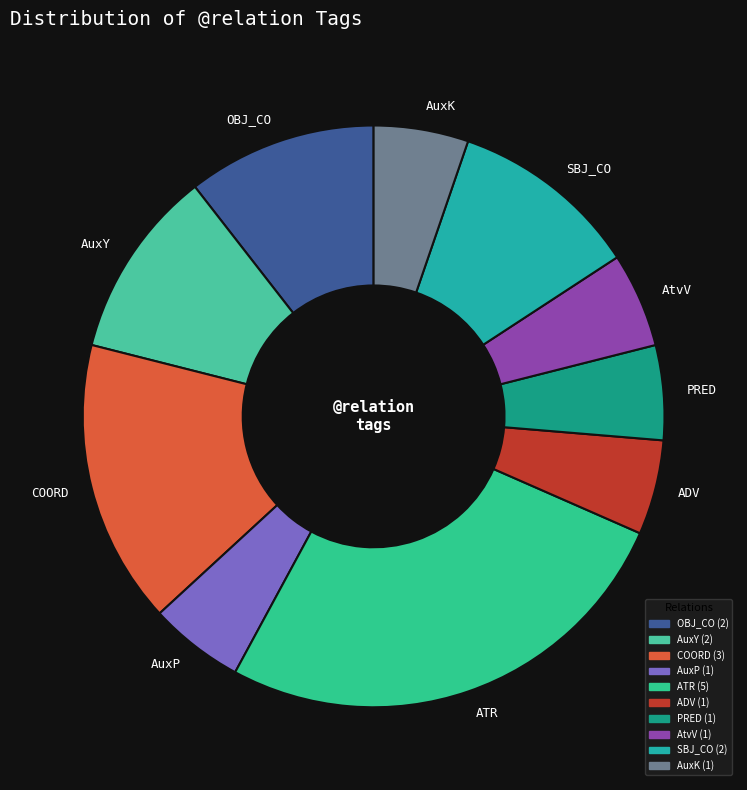

True or false: ADV accounts for 1% of the total.

False